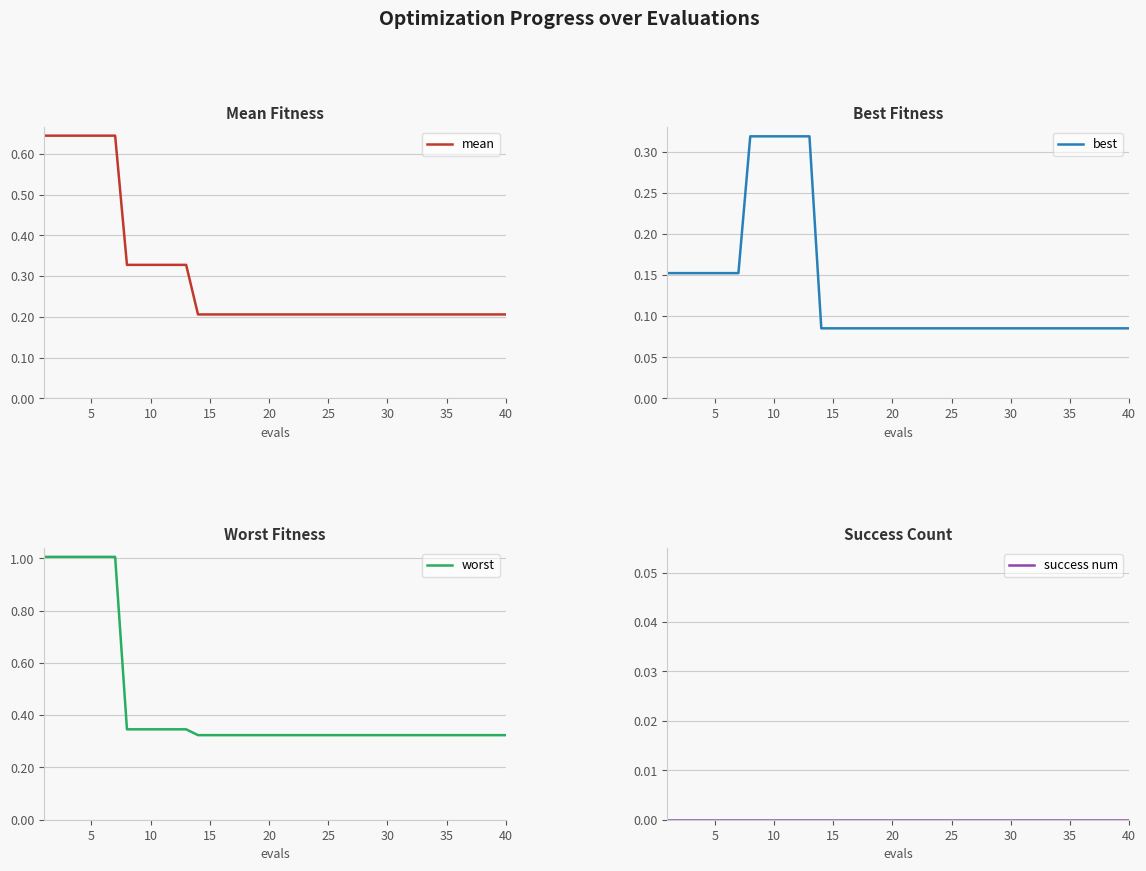

The worst series shows 1.0 at 5. True or false?

True